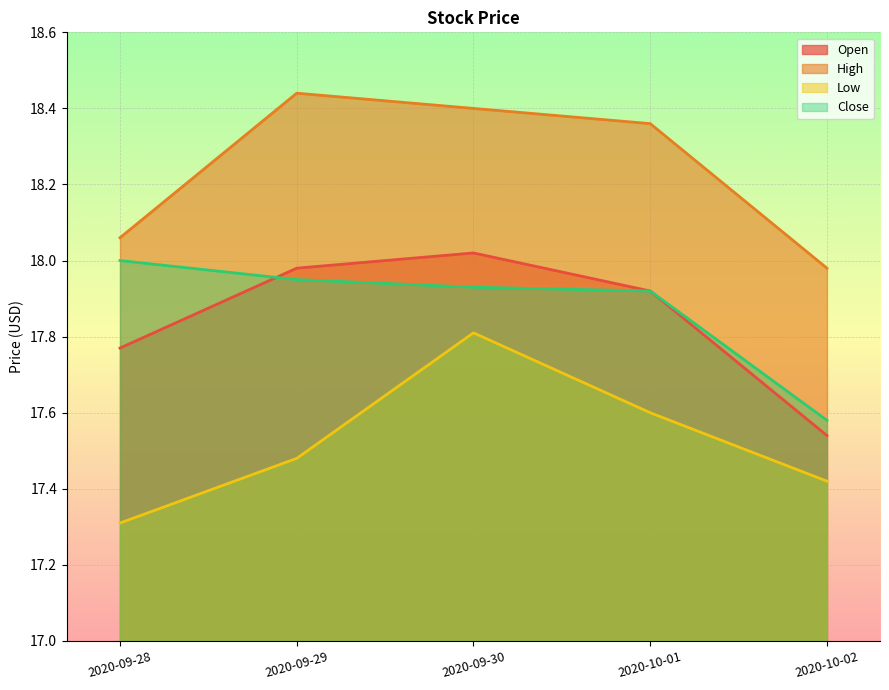

How many lines are shown in the chart?

4